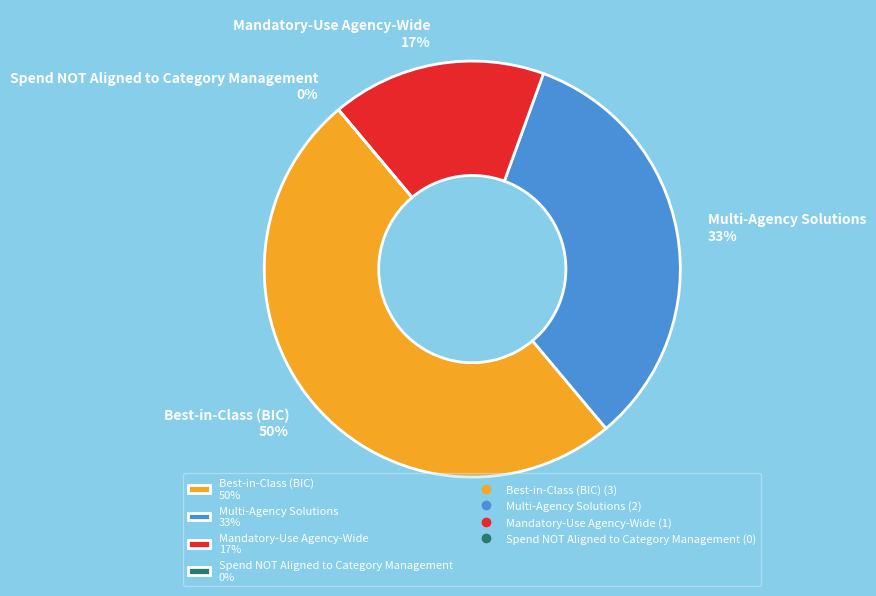

How many segments does this pie chart have?

4